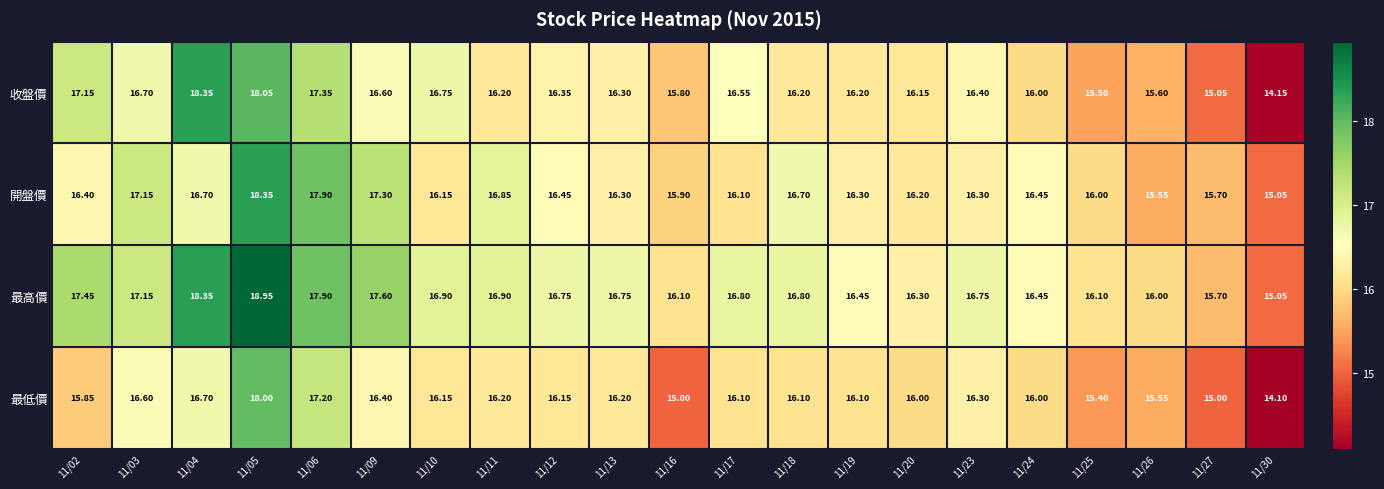

At how many categories does at least one series exceed 17?

6